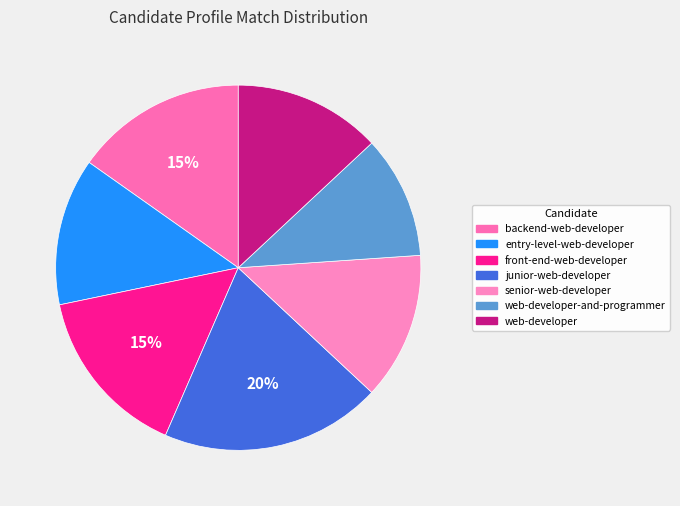

True or false: web-developer accounts for 13% of the total.

True